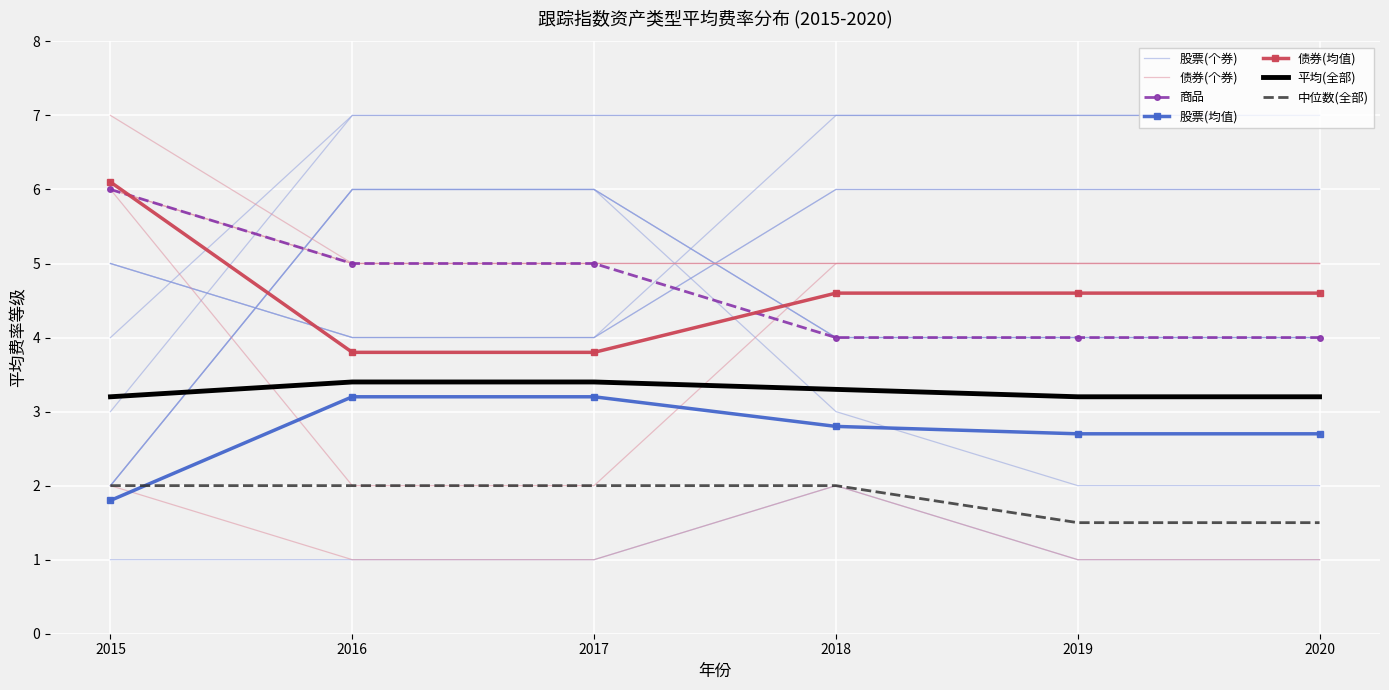

At which category is the sum across all series the highest?

2015